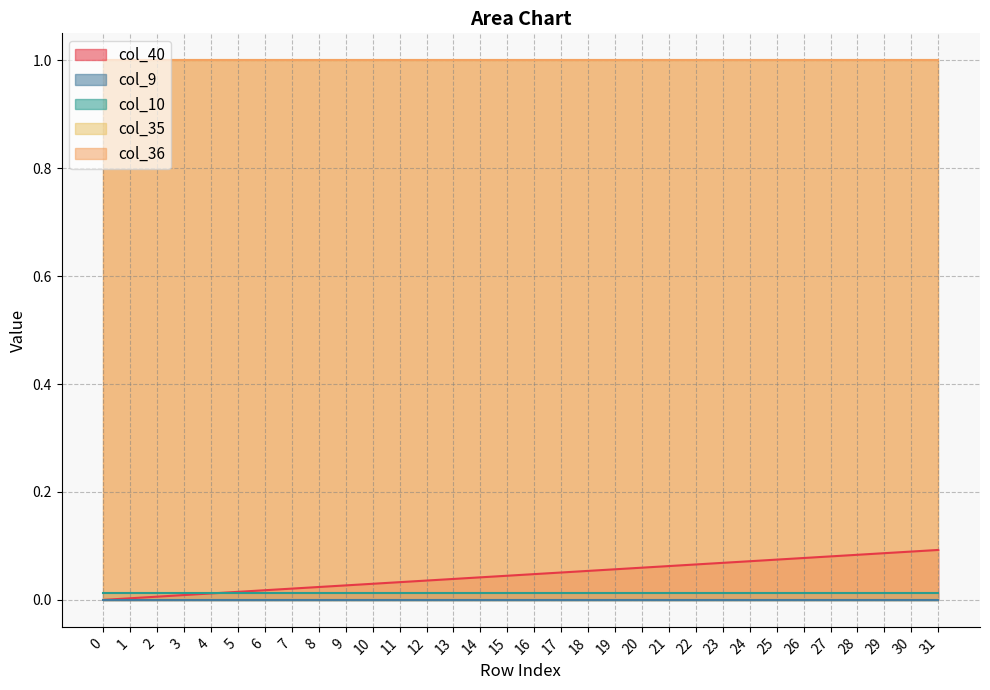

Which has a higher value, 4 or 12?

12